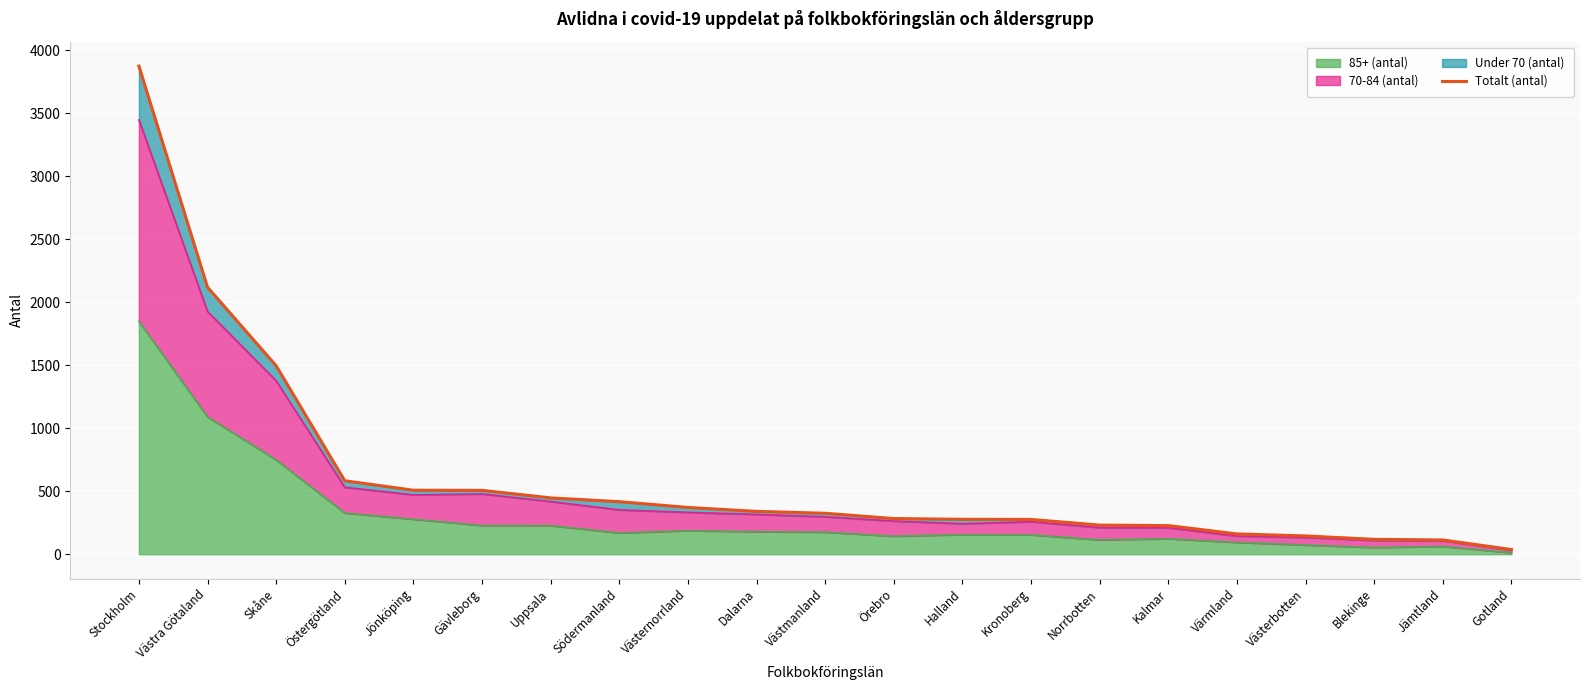

True or false: the data has more than 0 interior local peaks.

False